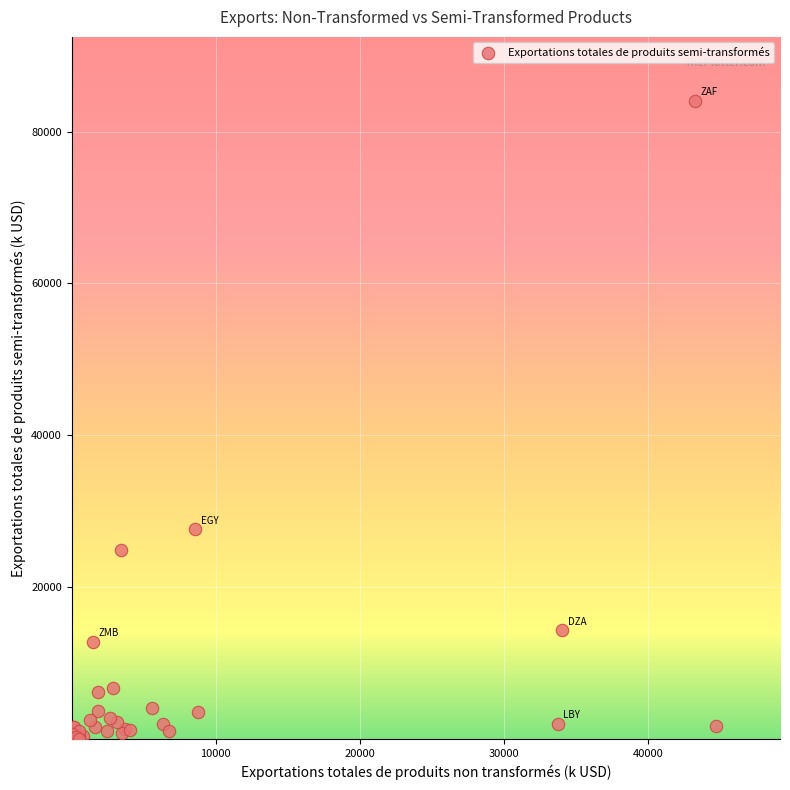

What Y value in the scatter plot is closest to 42028?

27627.4